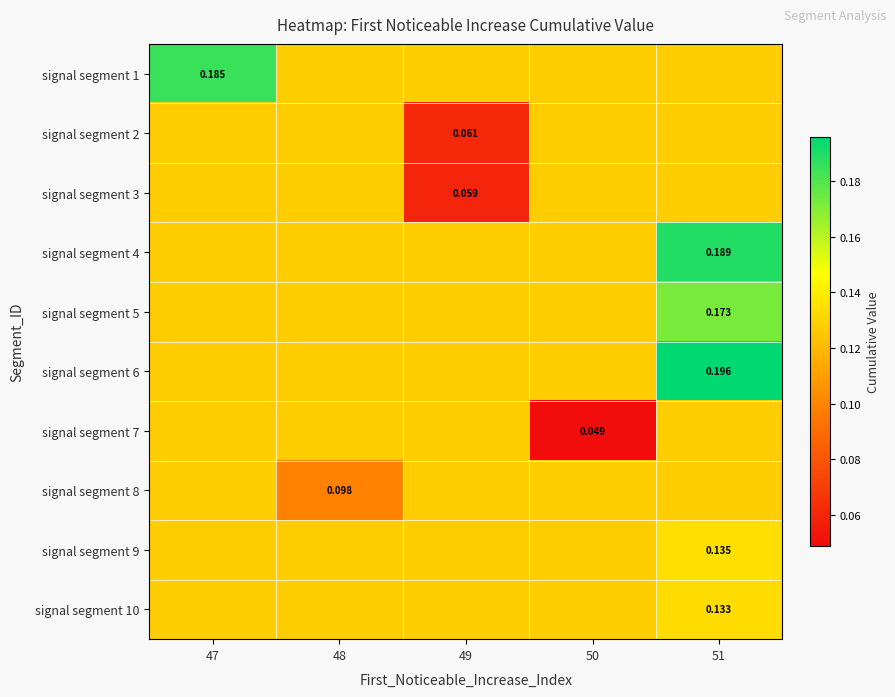

Which series has the largest total across all categories?

signal segment 6